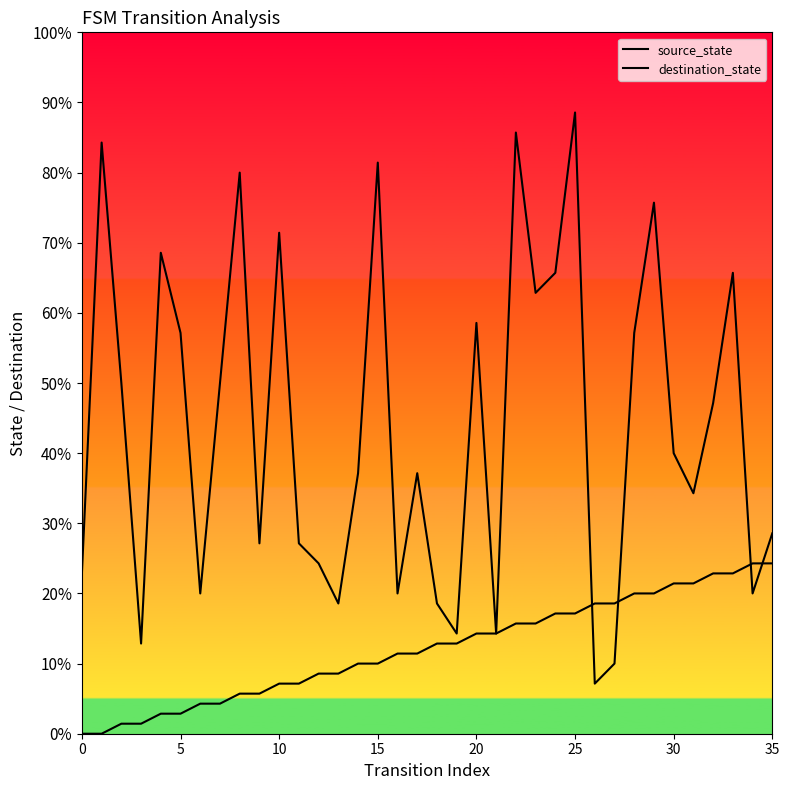

How many interior local valleys does the destination_state series have?

11